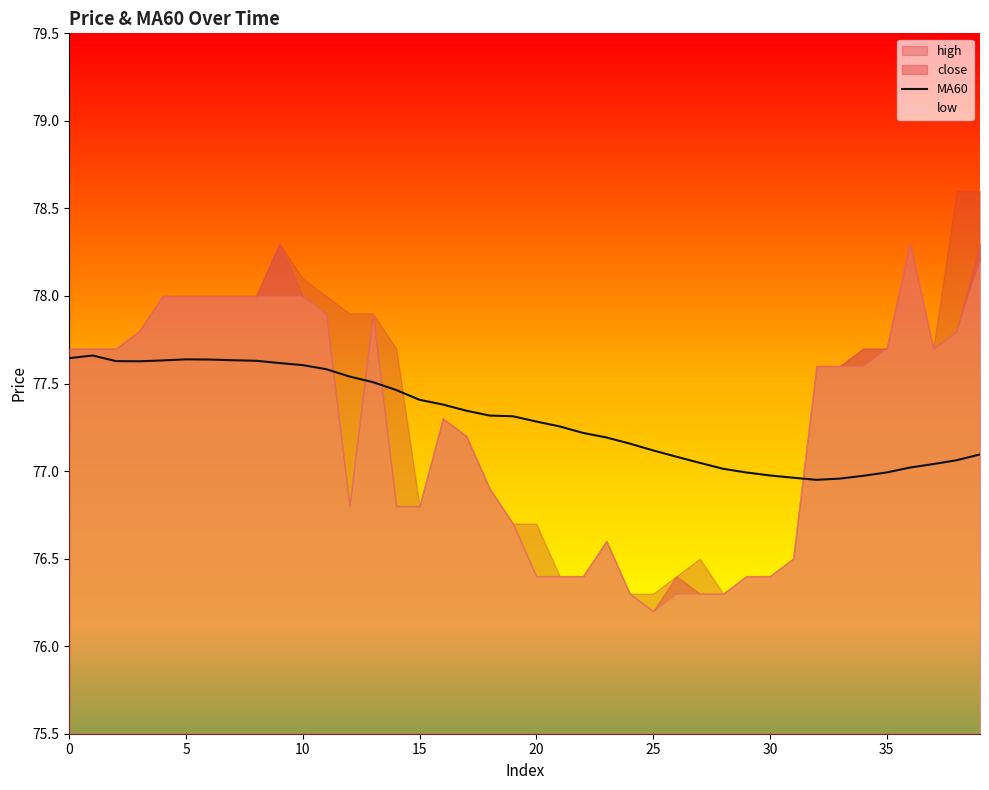

Read the value at 29.

77.0